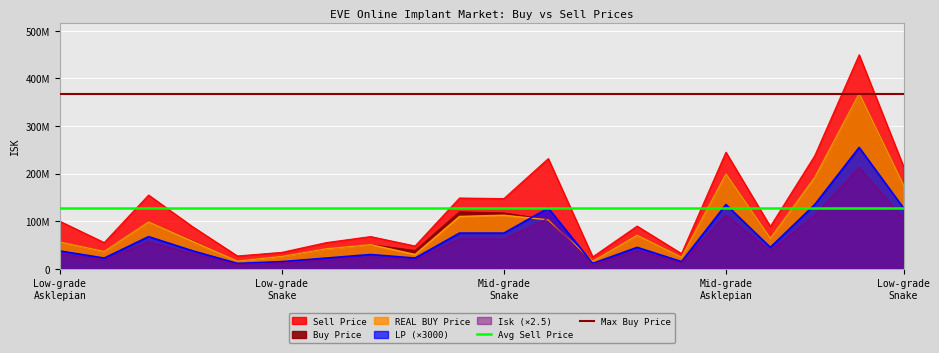

Does the chart display data point markers on the line(s)?

No